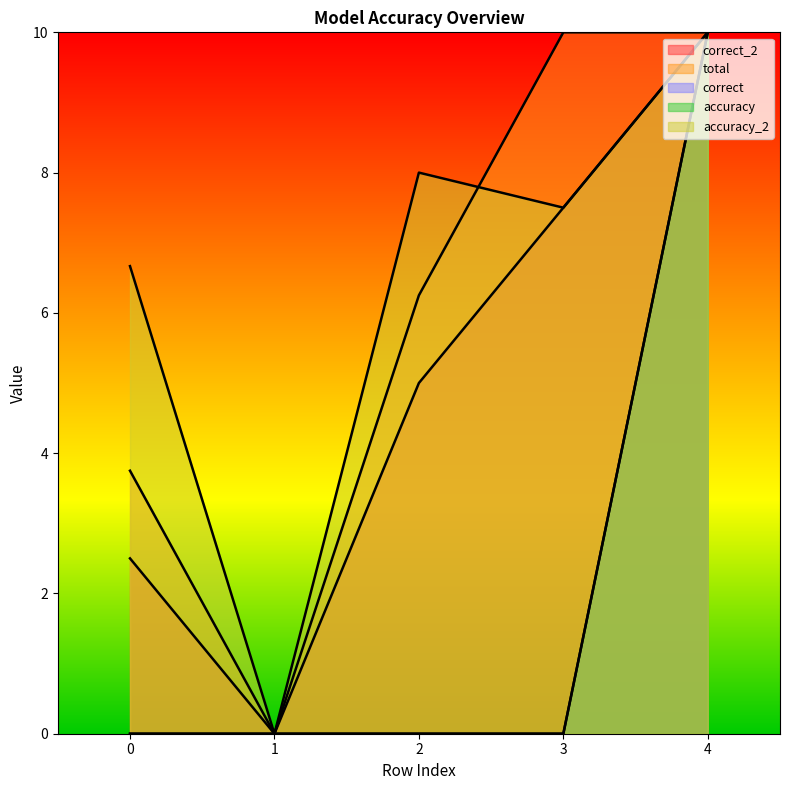

Which series has the largest range (max minus min)?

correct_2